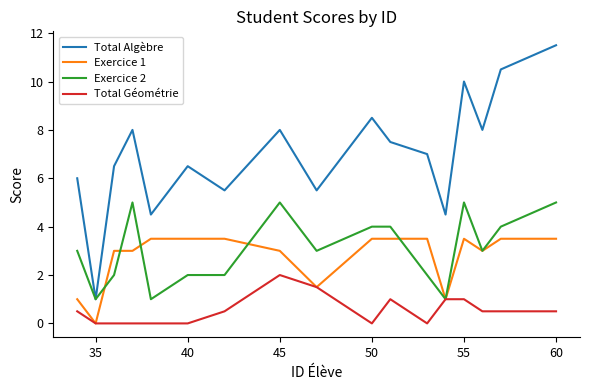

Does the chart have visible grid lines?

No